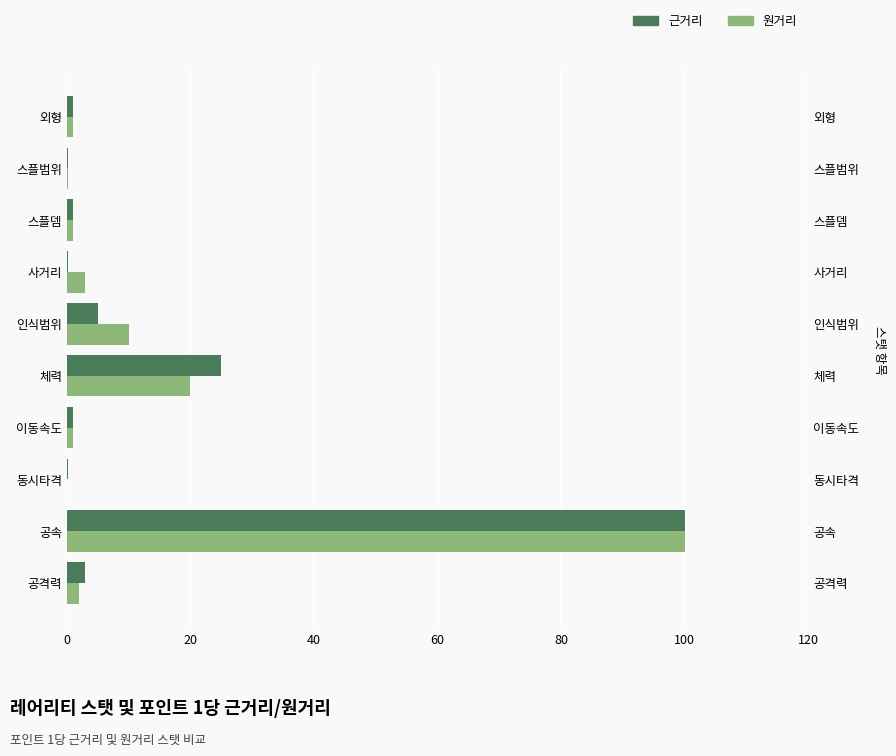

What is the minimum value for 근거리?

0.2